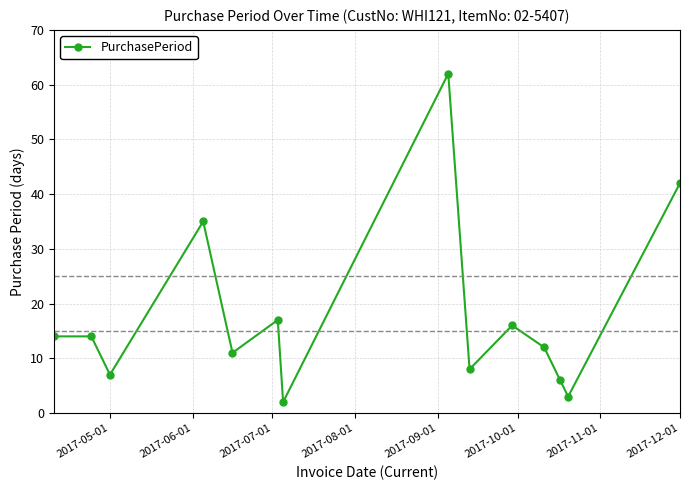

What is the difference between the maximum and second lowest values?

59